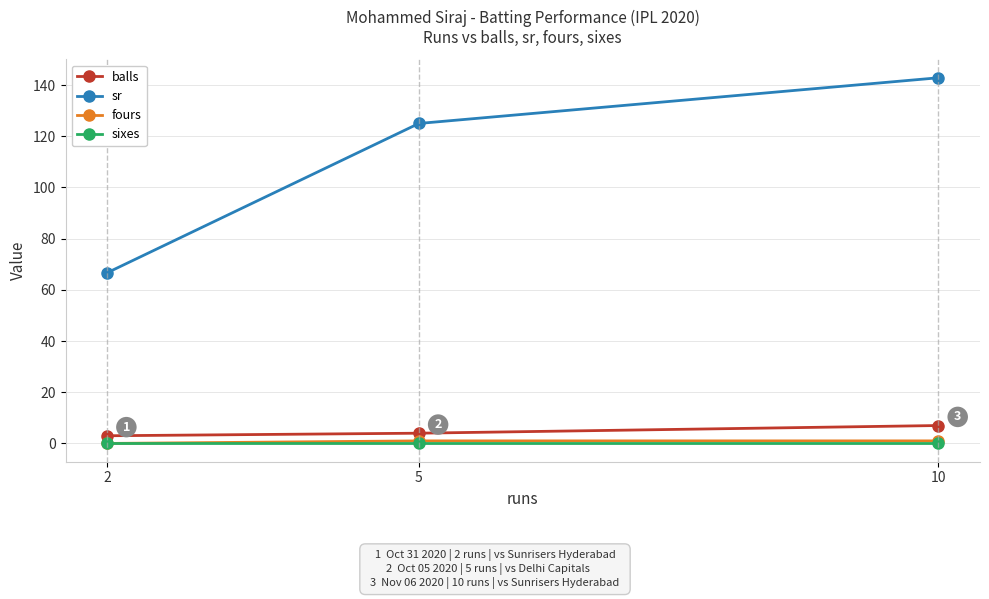

Which series has the largest range (max minus min)?

sr